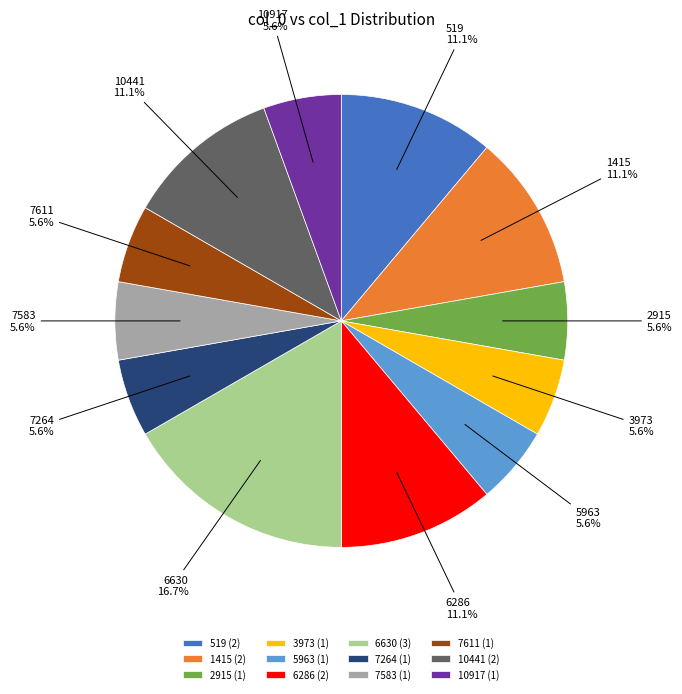

Does 1415 represent more than half of the total?

No